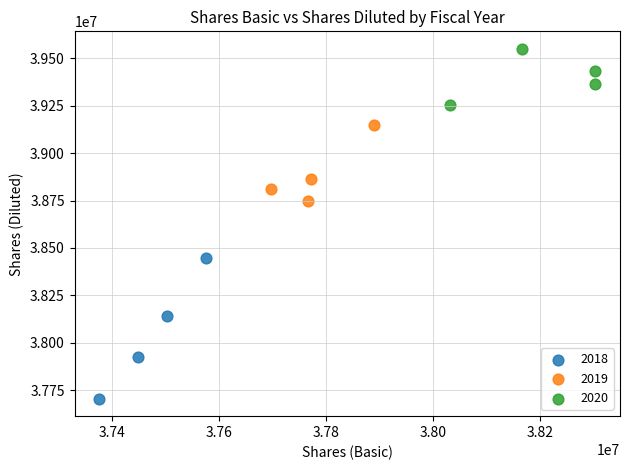

What are all the series names shown in the legend?

2018, 2019, 2020